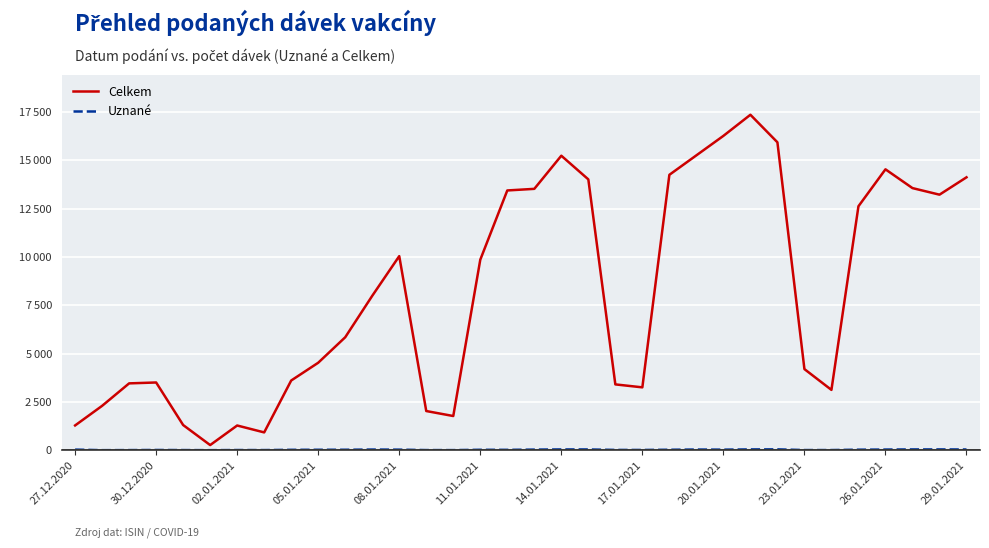

Does the chart display data point markers on the line(s)?

No